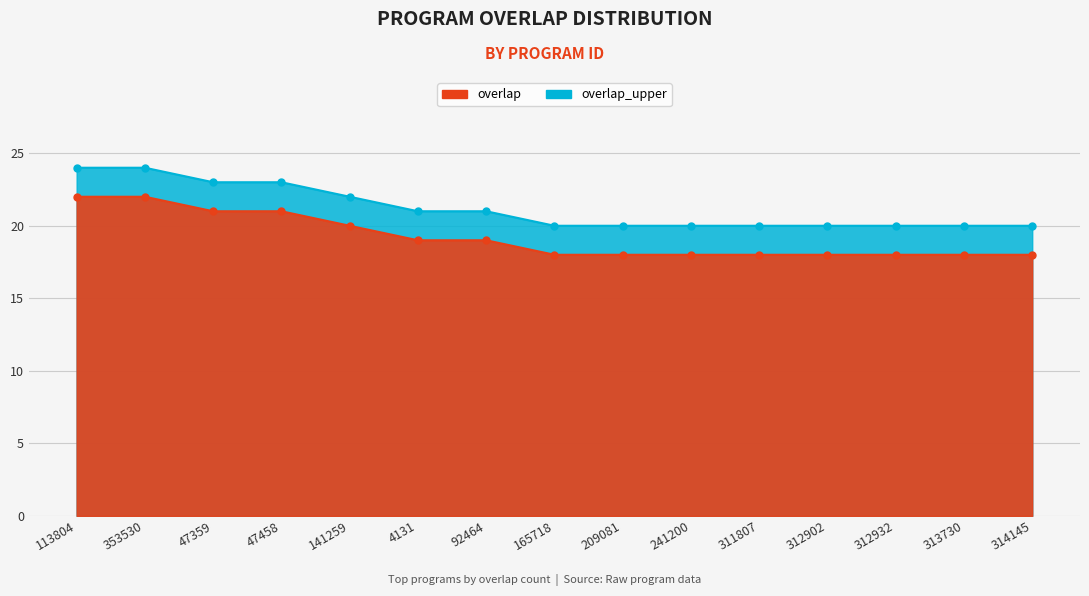

How many lines are shown in the chart?

1